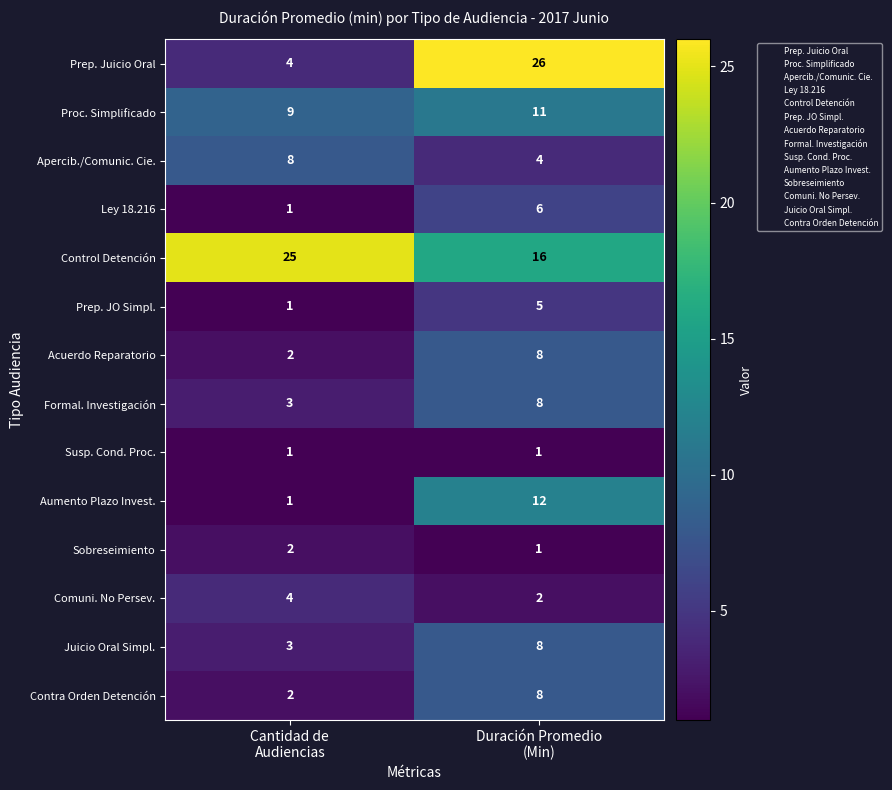

What is the difference between the maximum and minimum values in the Aumento Plazo Invest. series?

11